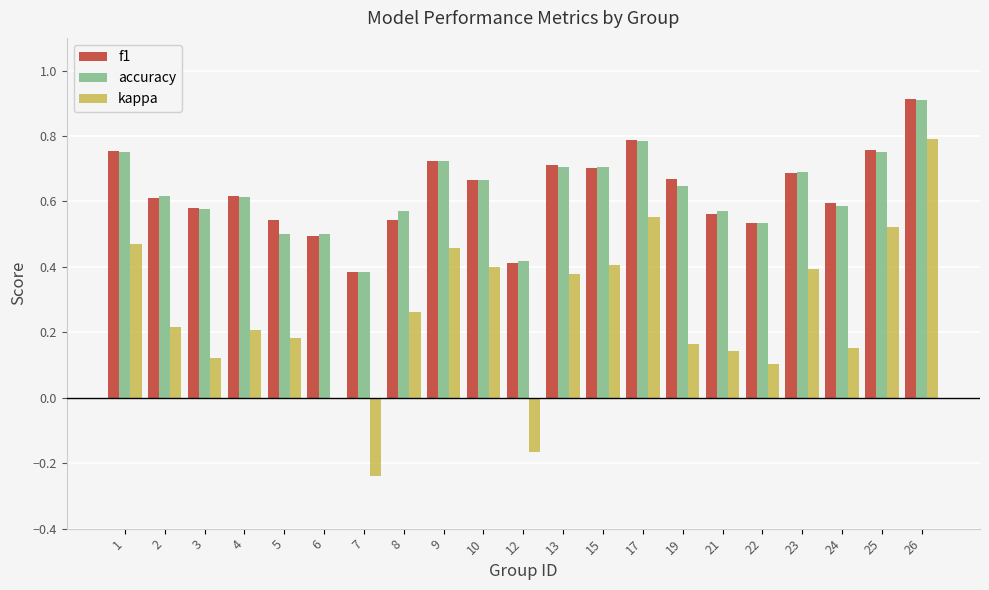

What is the total value across all series at 10?

1.7